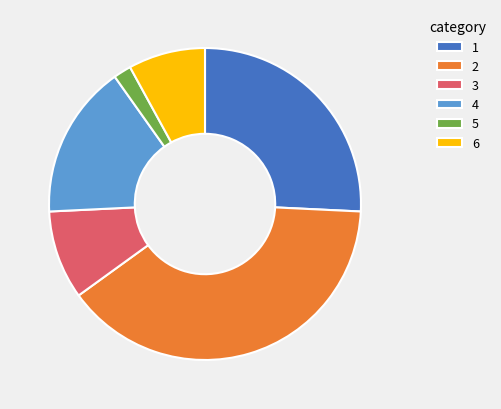

The 2 slice represents 53% of the pie. True or false?

False